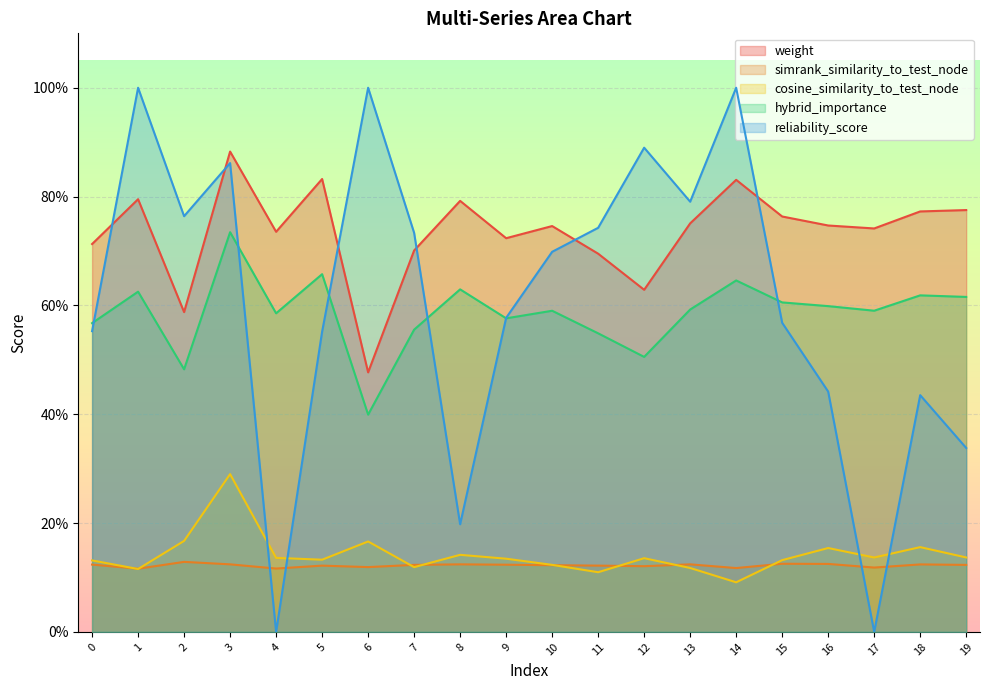

What are all the series names shown in the legend?

weight, simrank_similarity_to_test_node, cosine_similarity_to_test_node, hybrid_importance, reliability_score